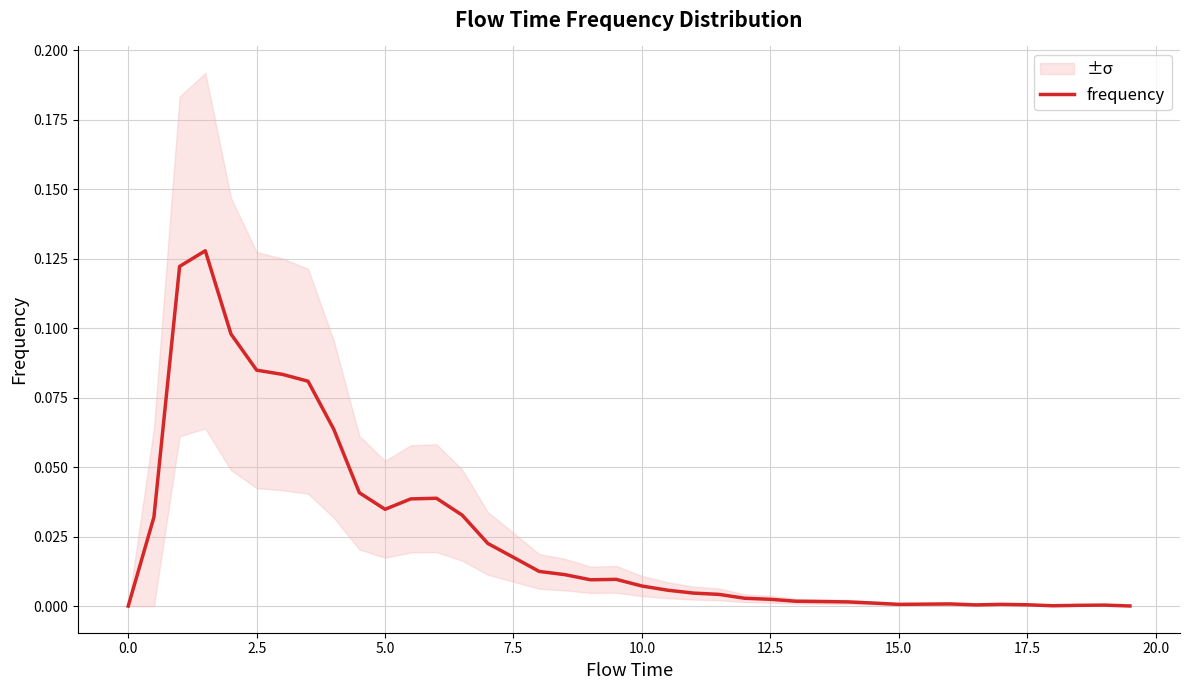

Does the chart have visible grid lines?

Yes